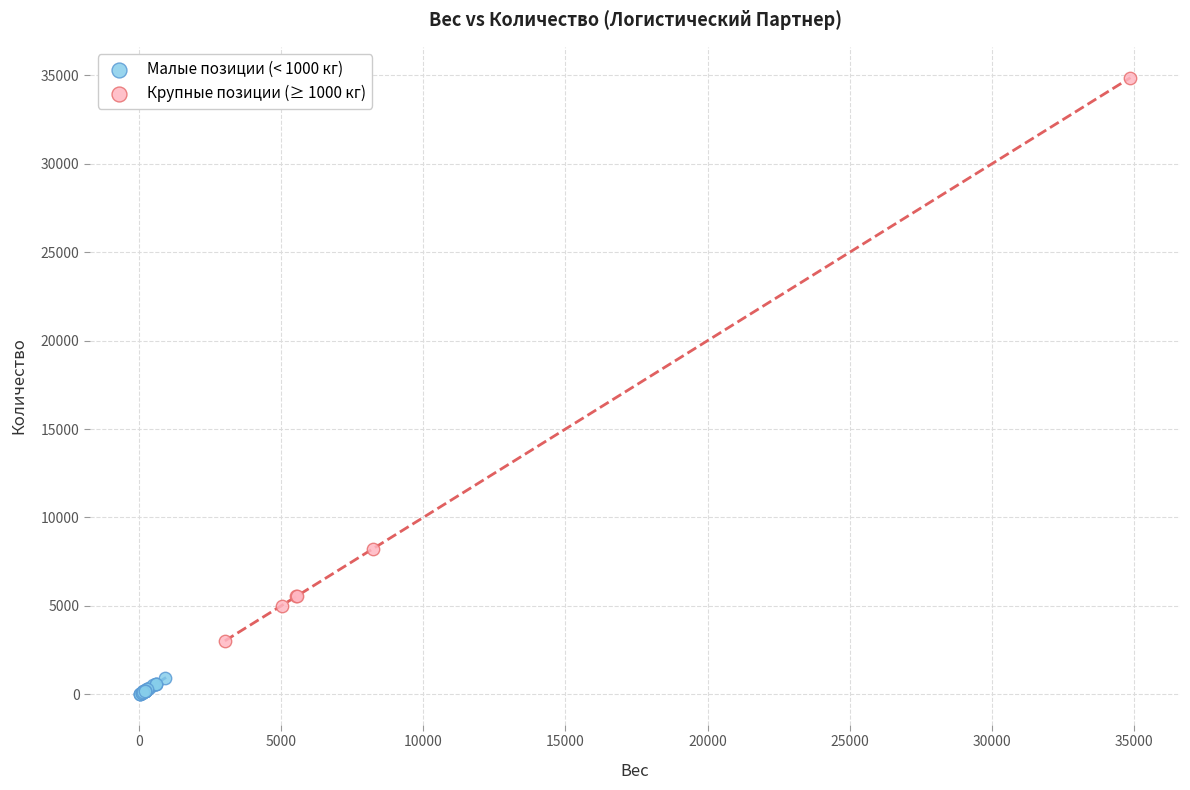

Which series reaches the maximum Y coordinate?

Крупные позиции (≥ 1000 кг)